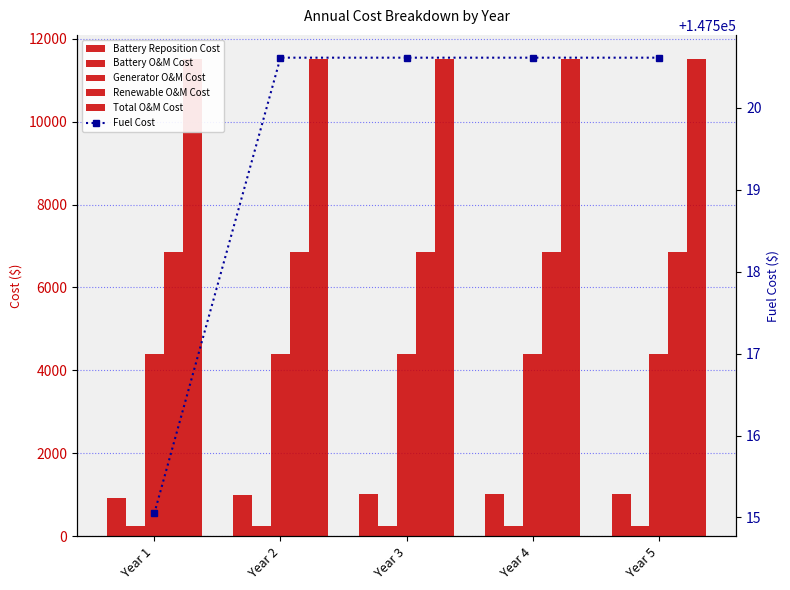

What is the total value across all series at Year 3?

171570.7